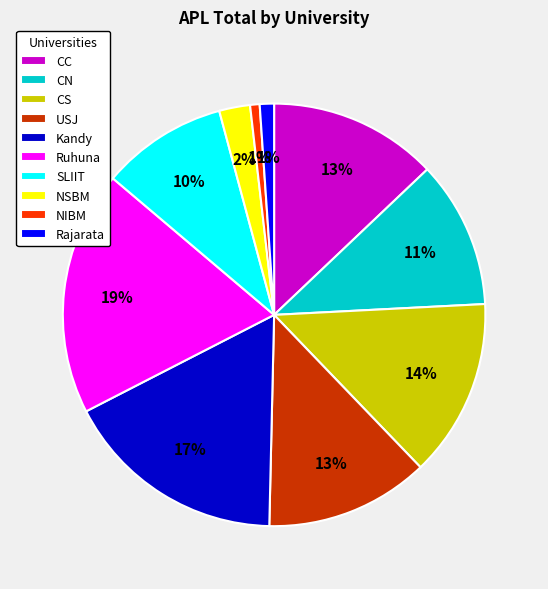

To the nearest percent, what is the average slice percentage?

10%